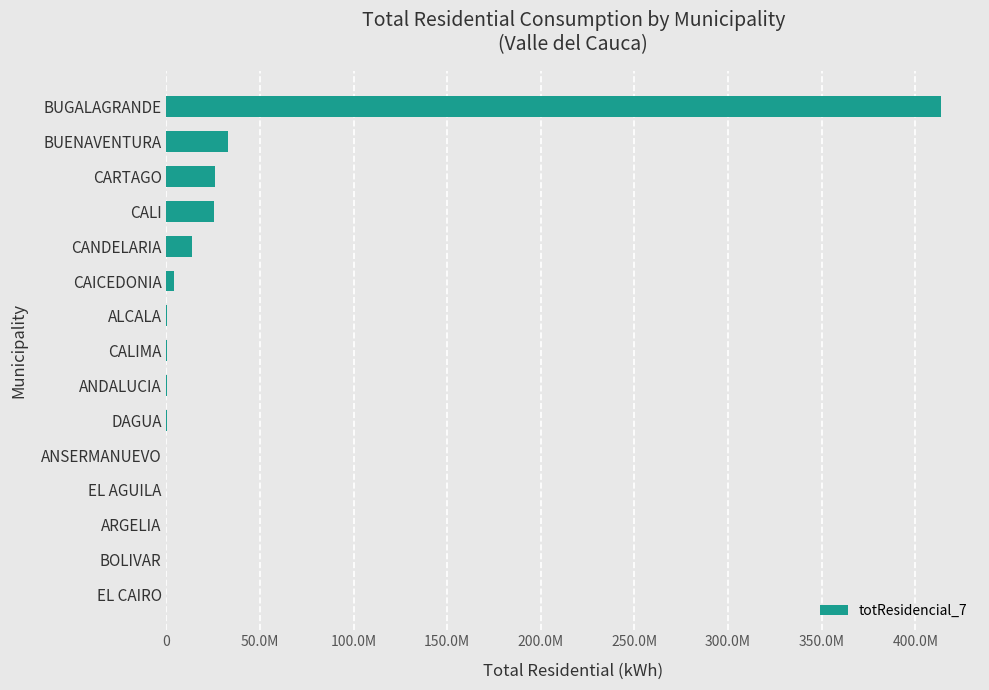

Are the bars horizontal?

Yes